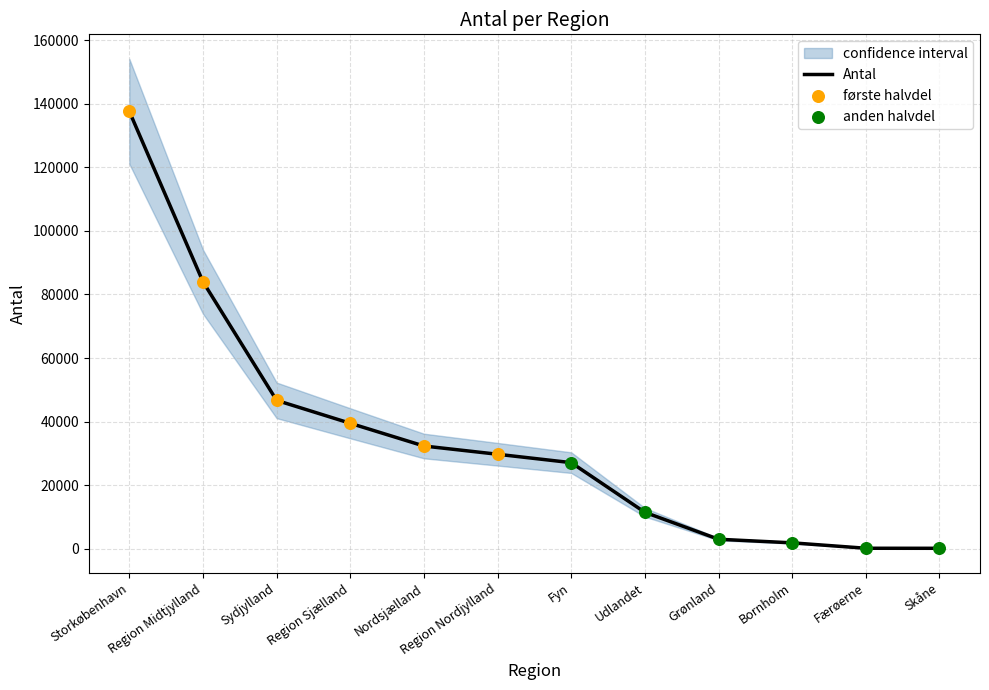

What is the change in value from Storkøbenhavn to Region Midtjylland?

-53640